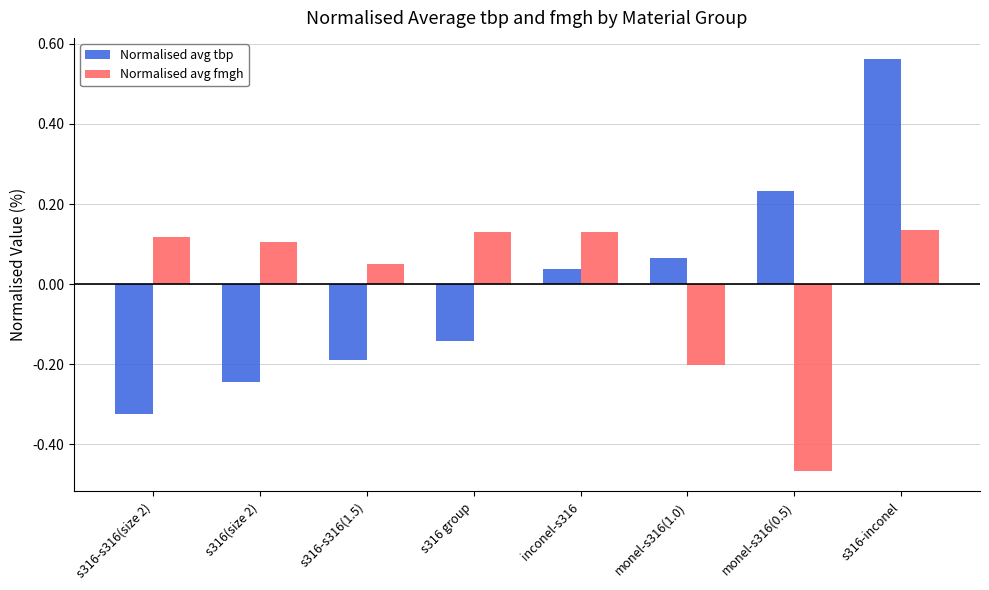

What is the difference between the highest and lowest values at s316-s316(size 2)?

0.4